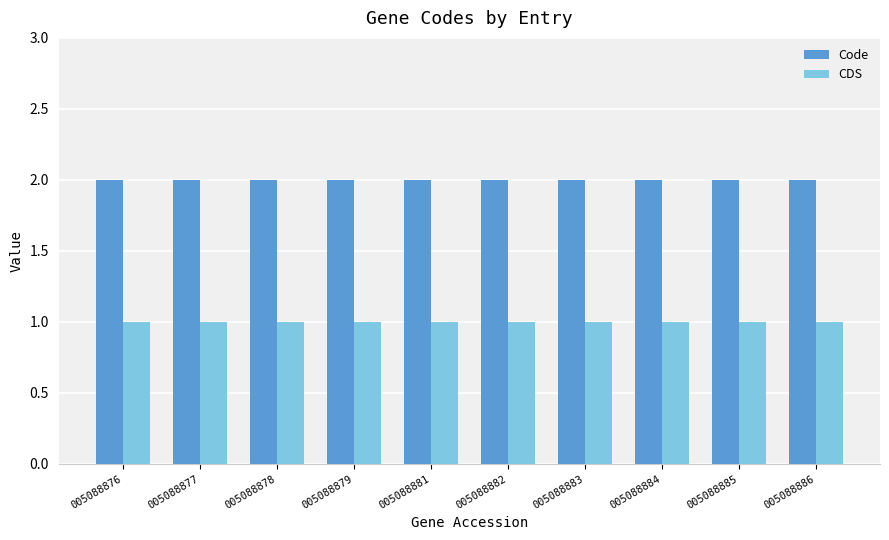

Is it true that Code equals 1 at 005088883?

False